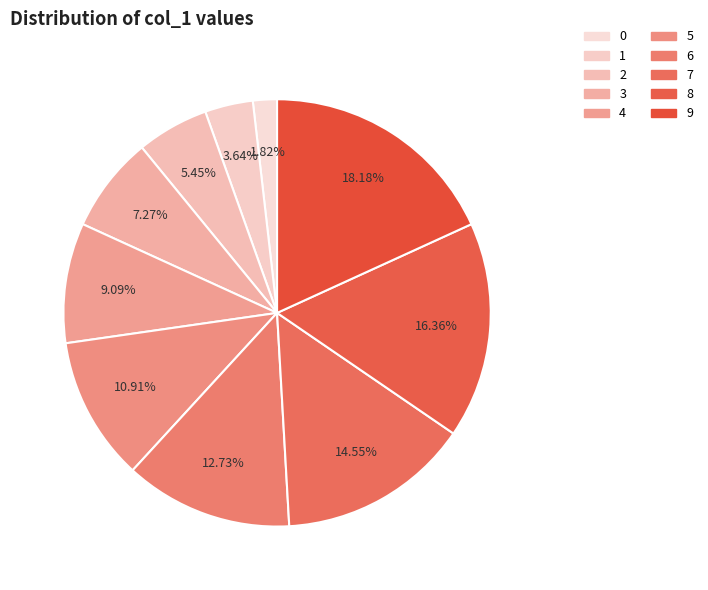

Is 9 the majority of the pie?

No